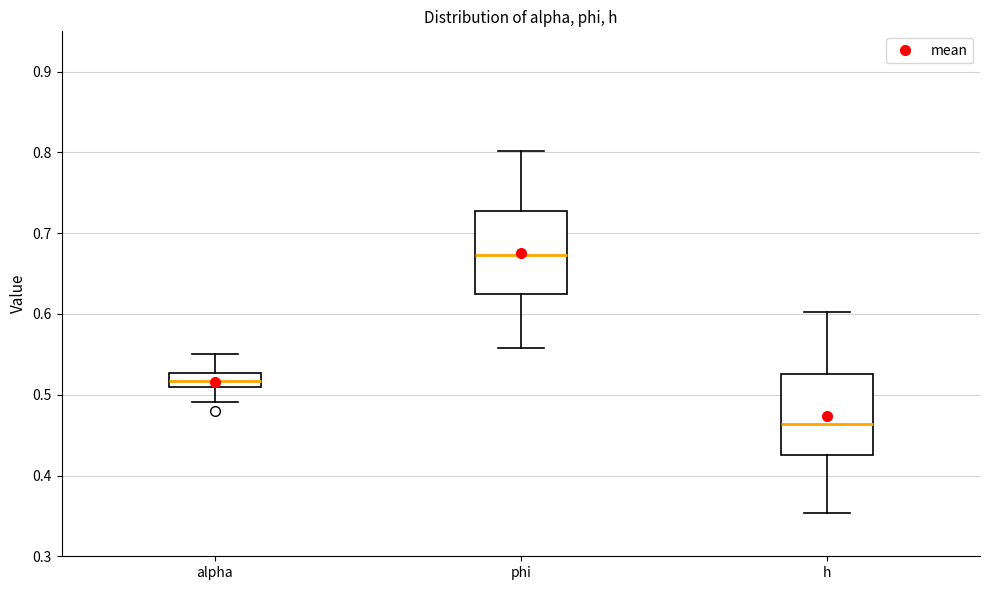

Where is the lower edge of the box for h on the y-axis? The values are not printed on the chart, so give them approximately, as read against the axis.

0.43